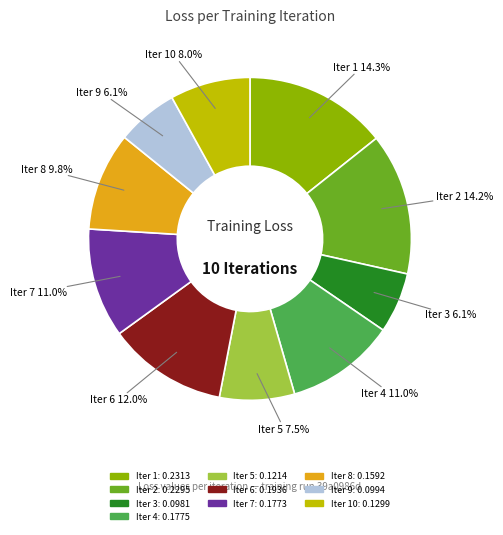

Does any single category account for the majority?

No